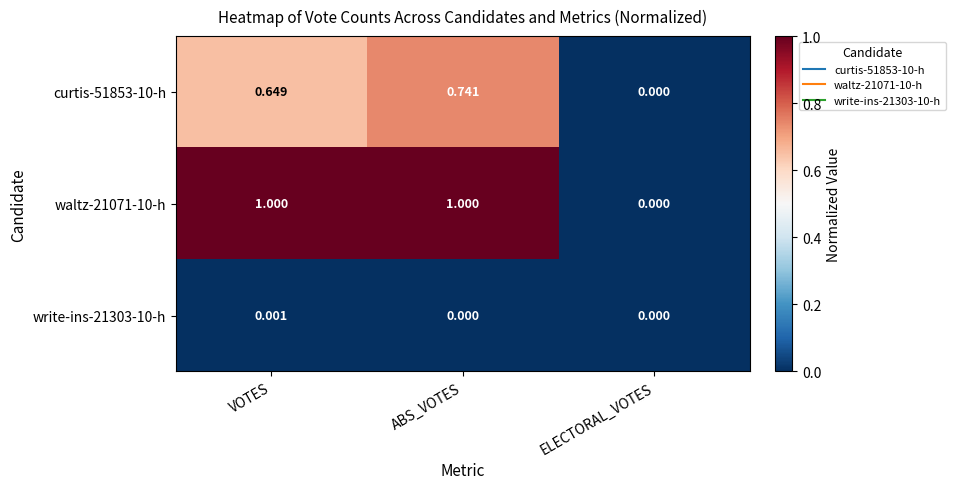

At which label does curtis-51853-10-h reach its minimum?

ELECTORAL_VOTES